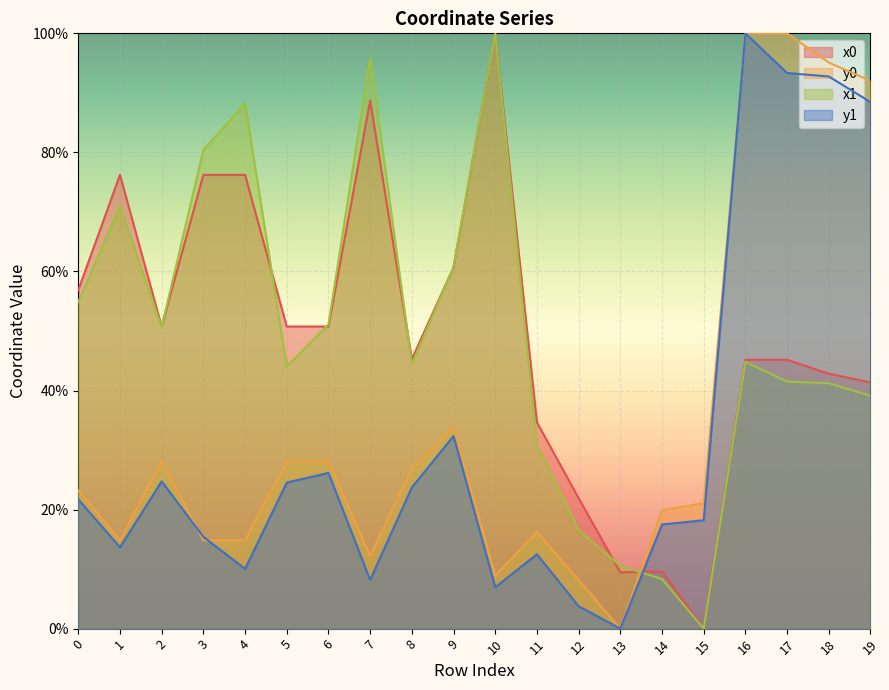

True or false: y0 has more than 2 points higher than both neighbors.

True